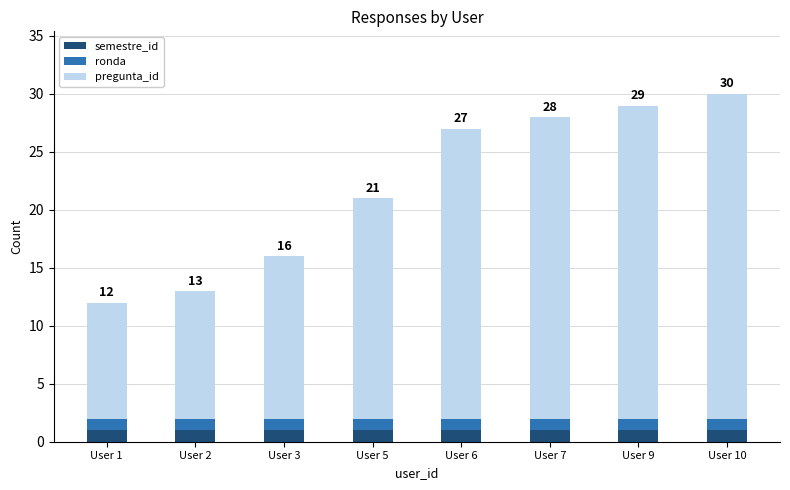

At which category is the sum across all series the highest?

User 10